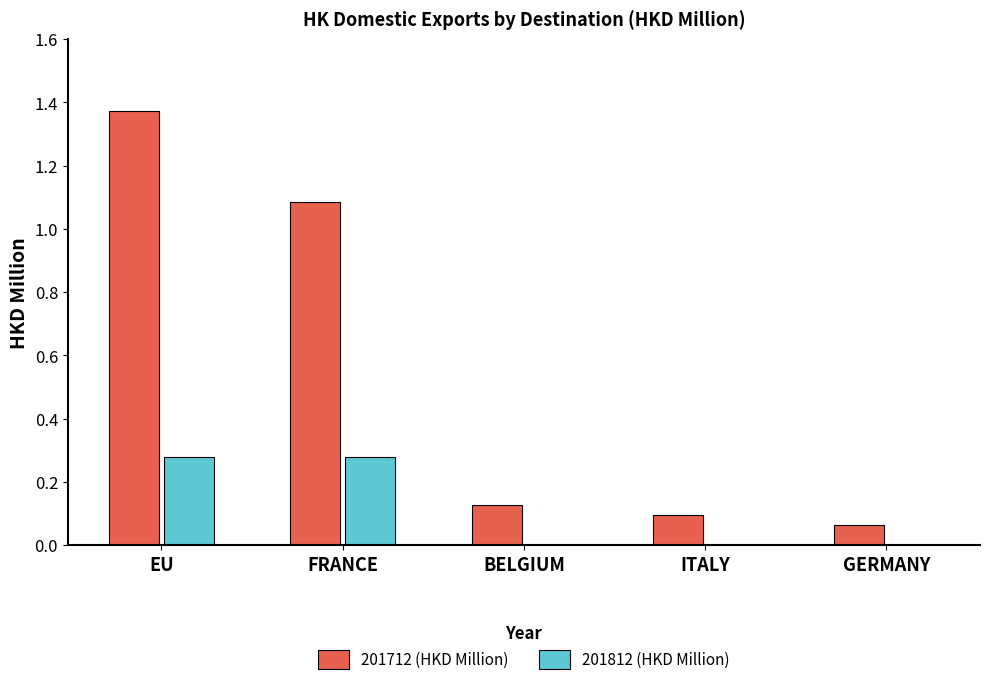

At which category does the chart reach its peak across all series?

EU